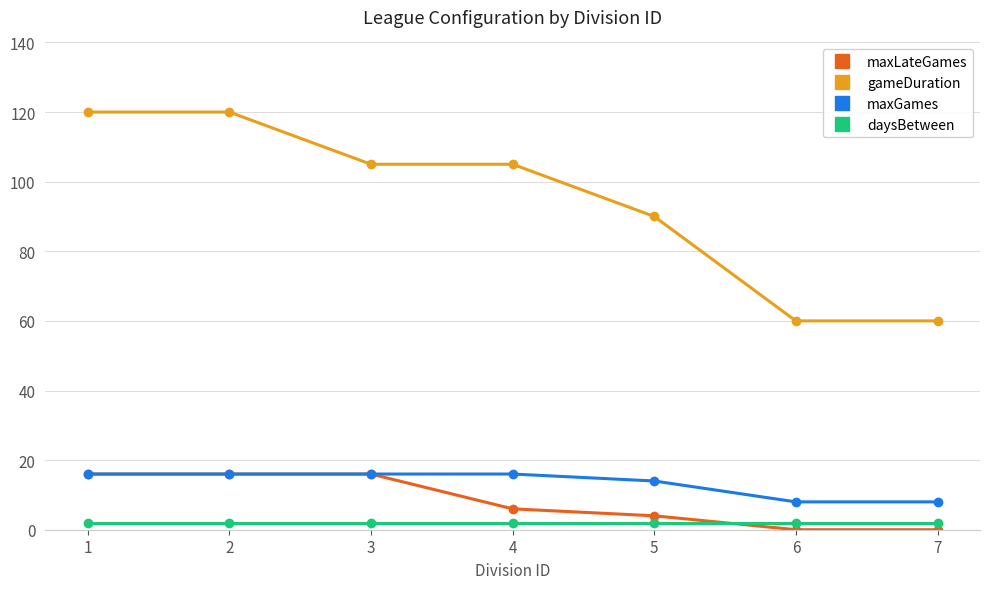

The value of gameDuration at 1 is 120. True or false?

True